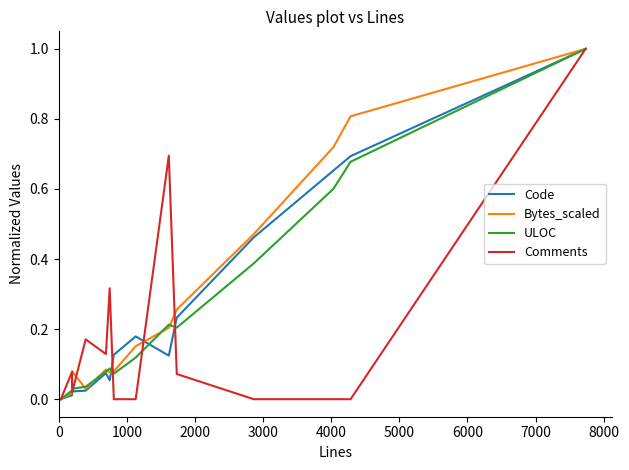

True or false: Code and Comments intersect in this chart.

True